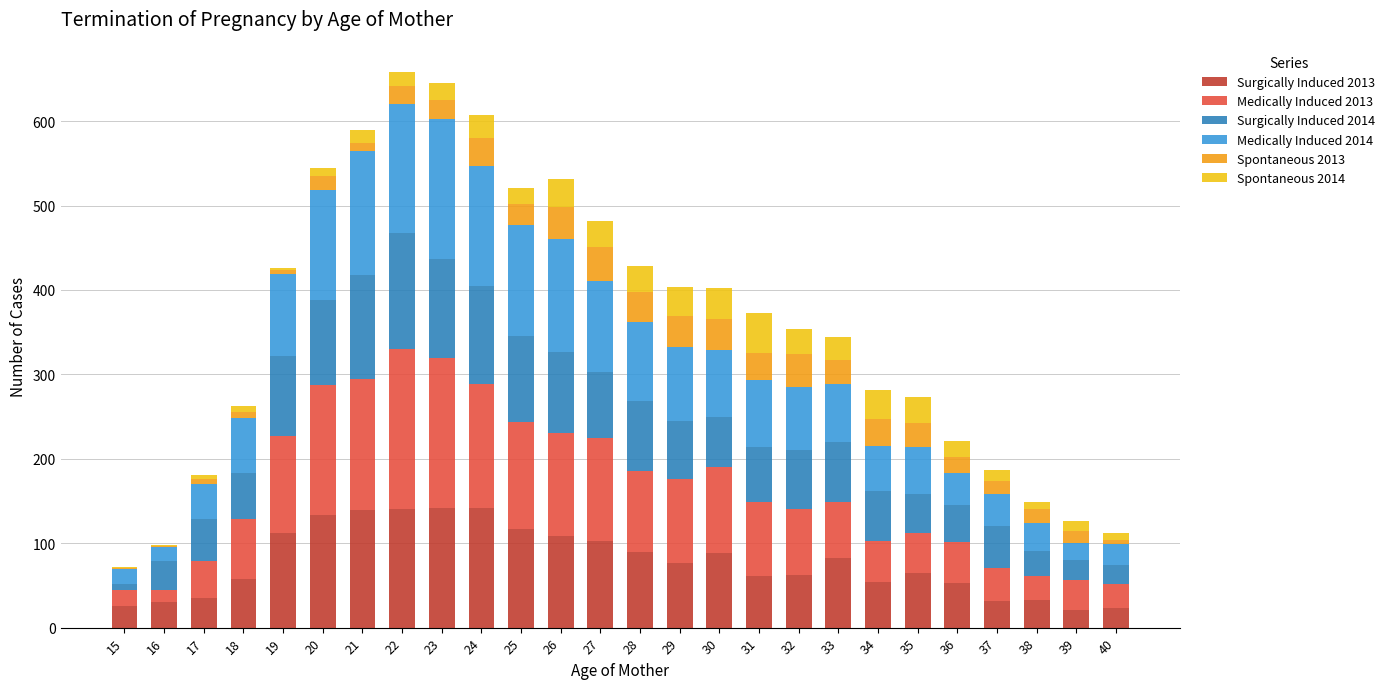

What are all the series names shown in the legend?

Surgically Induced 2013, Medically Induced 2013, Surgically Induced 2014, Medically Induced 2014, Spontaneous 2013, Spontaneous 2014